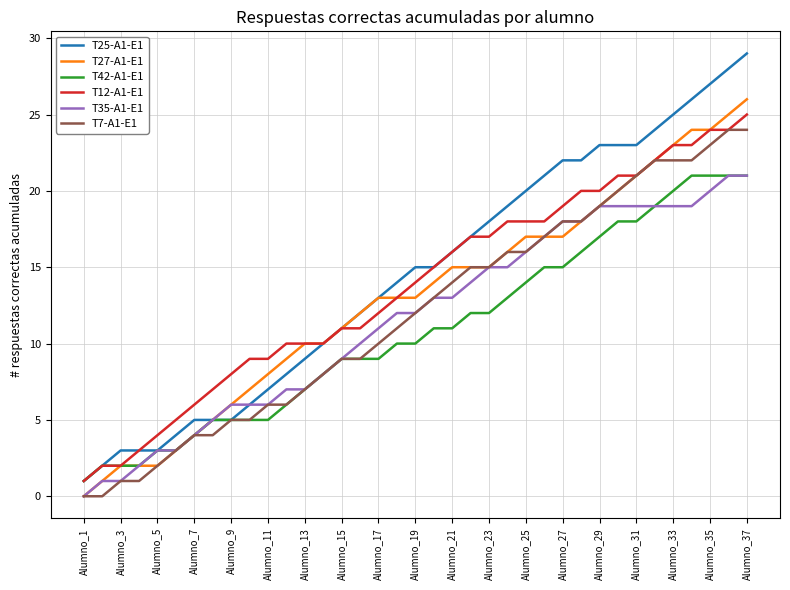

What is the maximum value shown in the chart?

29